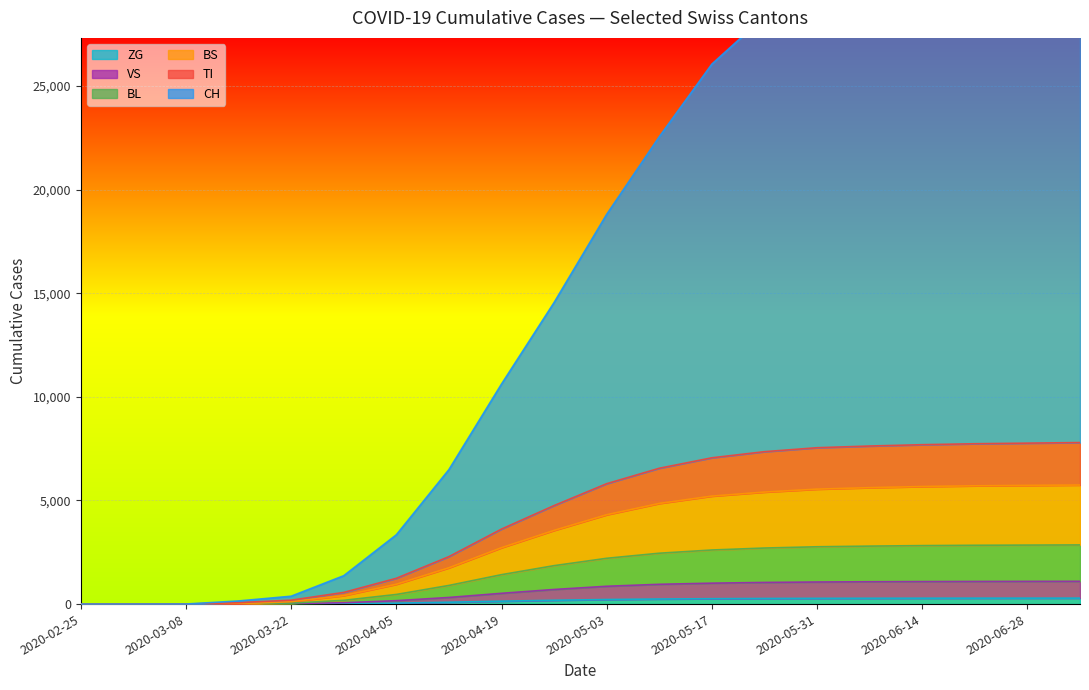

What is the greatest value displayed?

33095